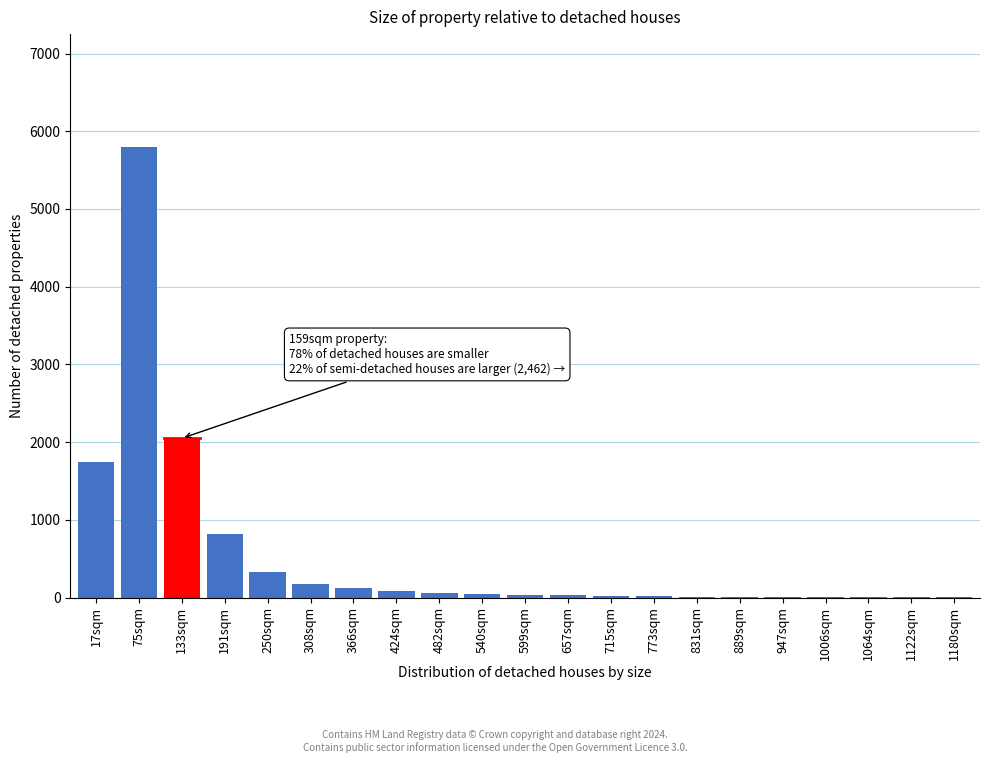

Where is the data nearest to the value 2901?

133sqm